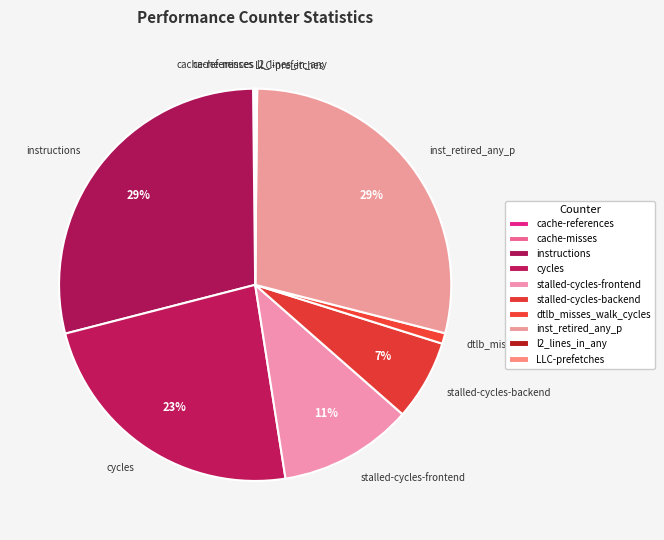

Between stalled-cycles-backend and instructions, which is larger?

instructions